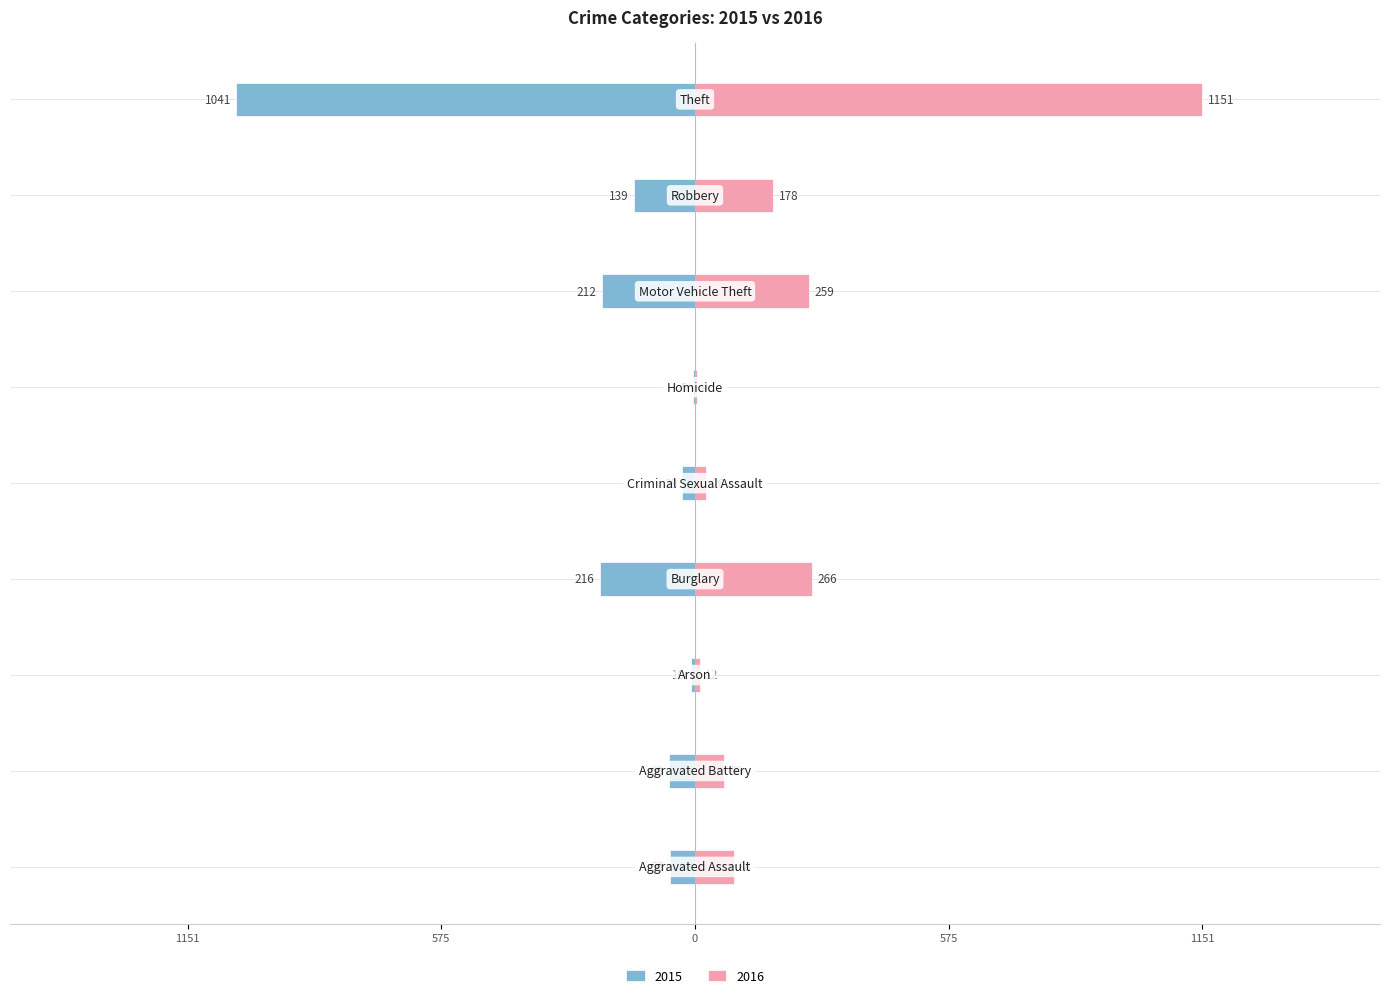

At which label is 2015 closest to -523?

Burglary